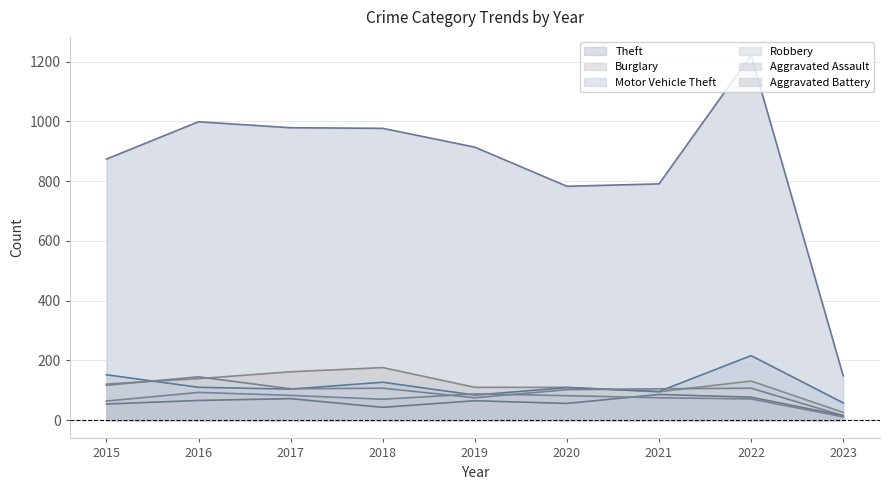

What are all the series names shown in the legend?

Theft, Burglary, Motor Vehicle Theft, Robbery, Aggravated Assault, Aggravated Battery